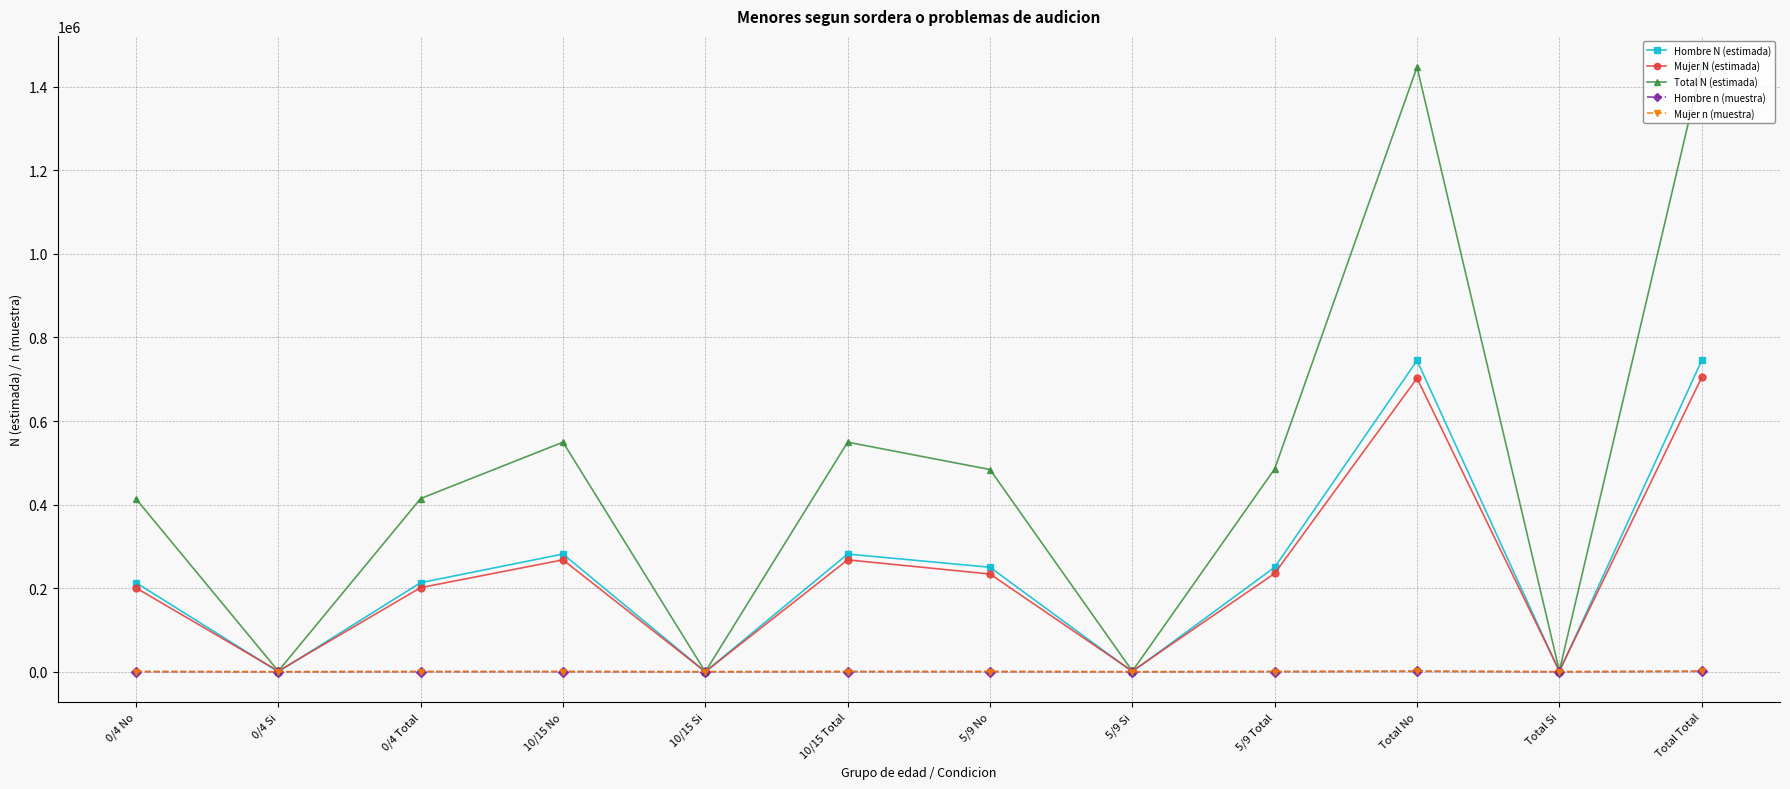

What is the label of the 11th point from the left?

Total Si